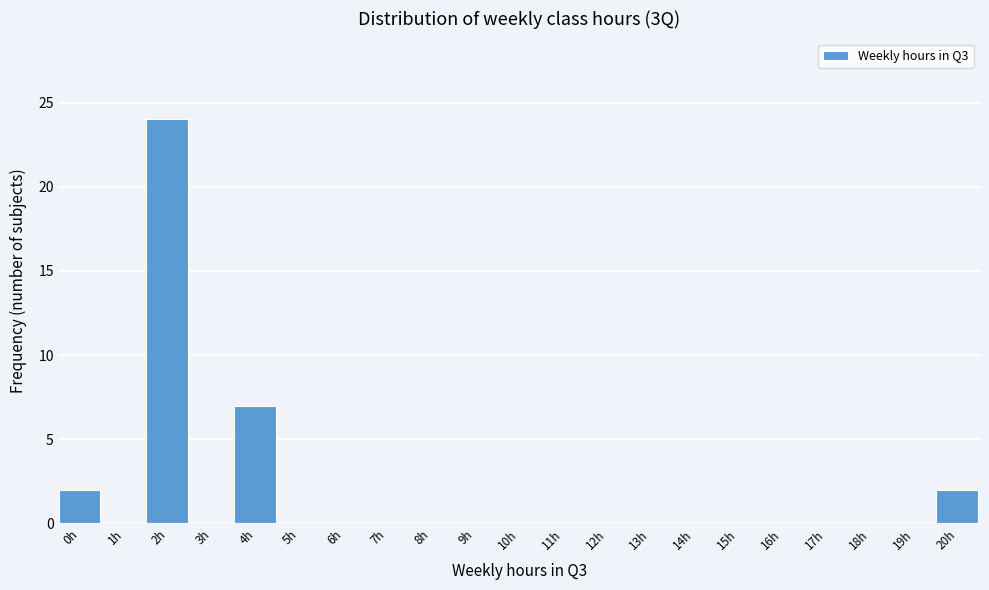

Reading right to left, list all the values displayed in this chart.

20h=2	19h=0	18h=0	17h=0	16h=0	15h=0	14h=0	13h=0	12h=0	11h=0	10h=0	9h=0	8h=0	7h=0	6h=0	5h=0	4h=7	3h=0	2h=24	1h=0	0h=2